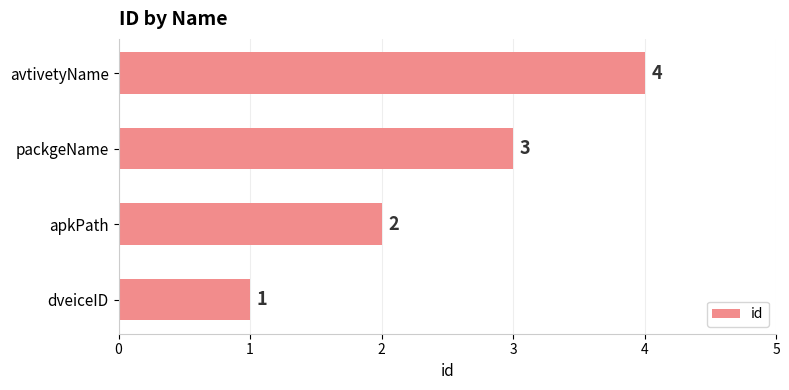

Count the values in the range 2 to 4.

3